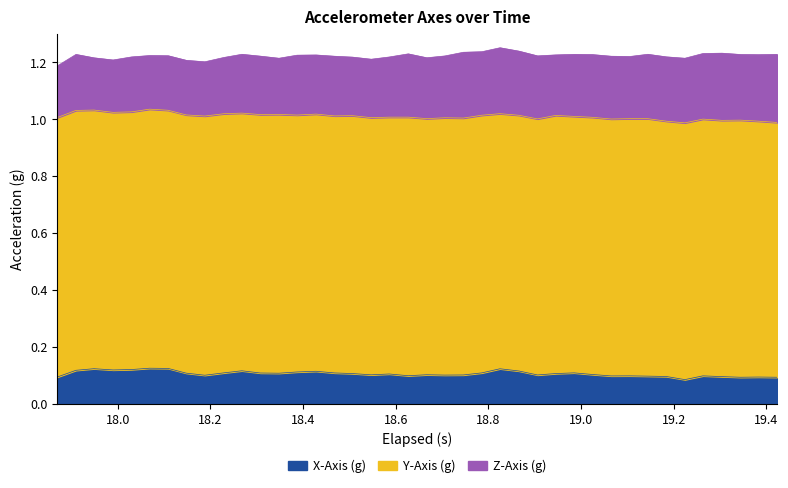

What are all the series names shown in the legend?

X-Axis (g), Y-Axis (g), Z-Axis (g)